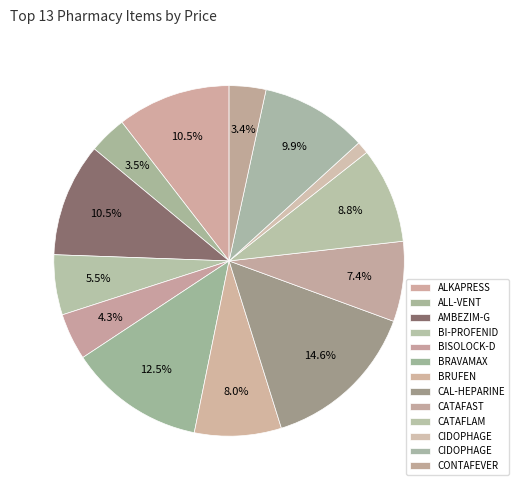

How many segments does this pie chart have?

13